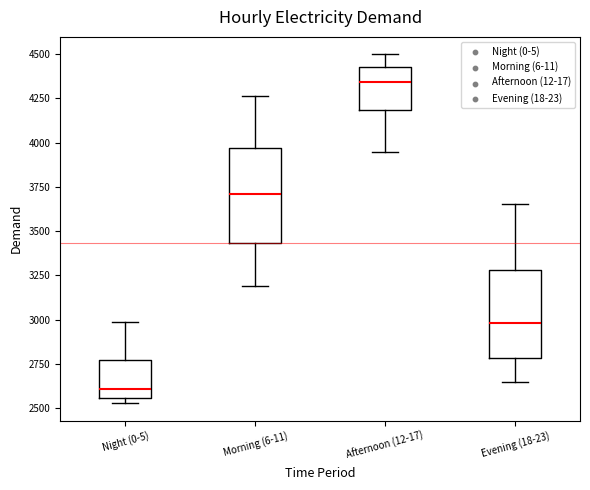

Where is the upper edge of the box for Afternoon (12-17) on the y-axis? The values are not printed on the chart, so give them approximately, as read against the axis.

4450